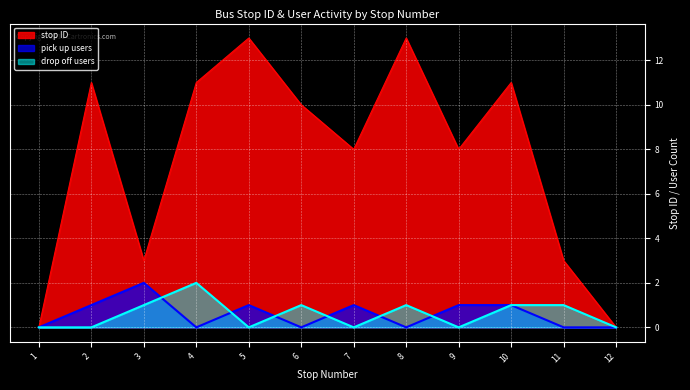

Reading left to right, what are all the values shown in this chart?

stop ID: 1=0	2=11	3=3	4=11	5=13	6=10	7=8	8=13	9=8	10=11	11=3	12=0
pick up count: 1=0	2=1	3=2	4=0	5=1	6=0	7=1	8=0	9=1	10=1	11=0	12=0
drop off count: 1=0	2=0	3=1	4=2	5=0	6=1	7=0	8=1	9=0	10=1	11=1	12=0